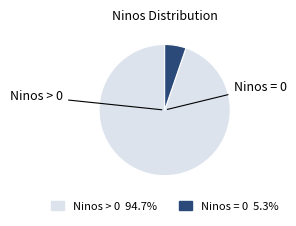

Is there any slice that represents more than half of the pie?

Yes